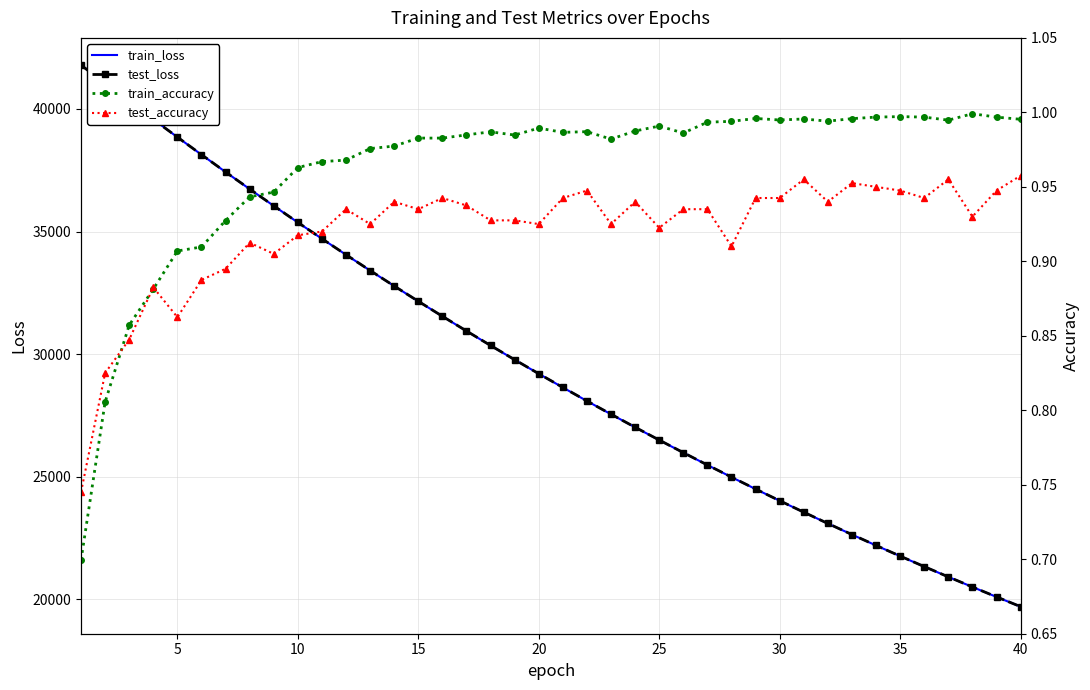

What is the difference between the second highest and second lowest values in the test_loss series?

20946.8